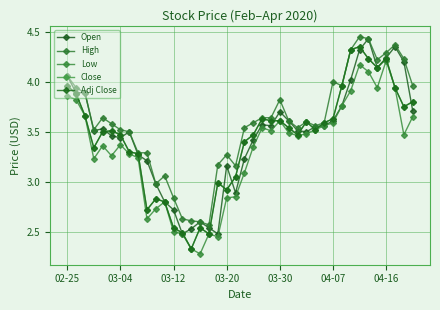

Does the chart have visible grid lines?

Yes